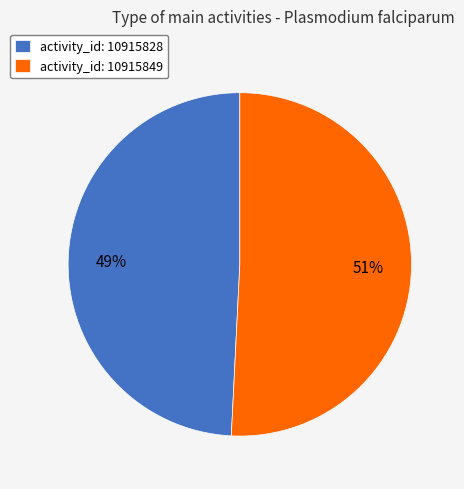

To the nearest percent, what percentage of the pie is activity_id: 10915828?

49%